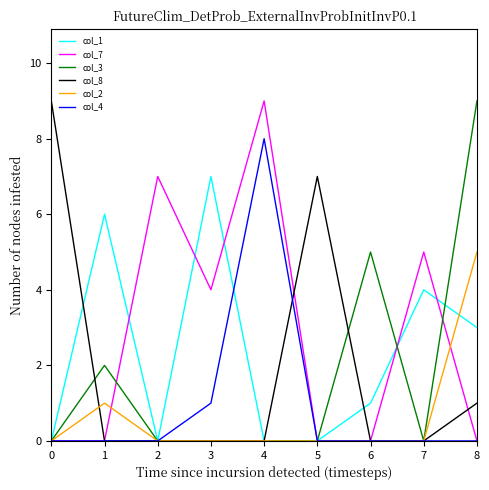

Is it true that col_2 equals 5 at 8?

True